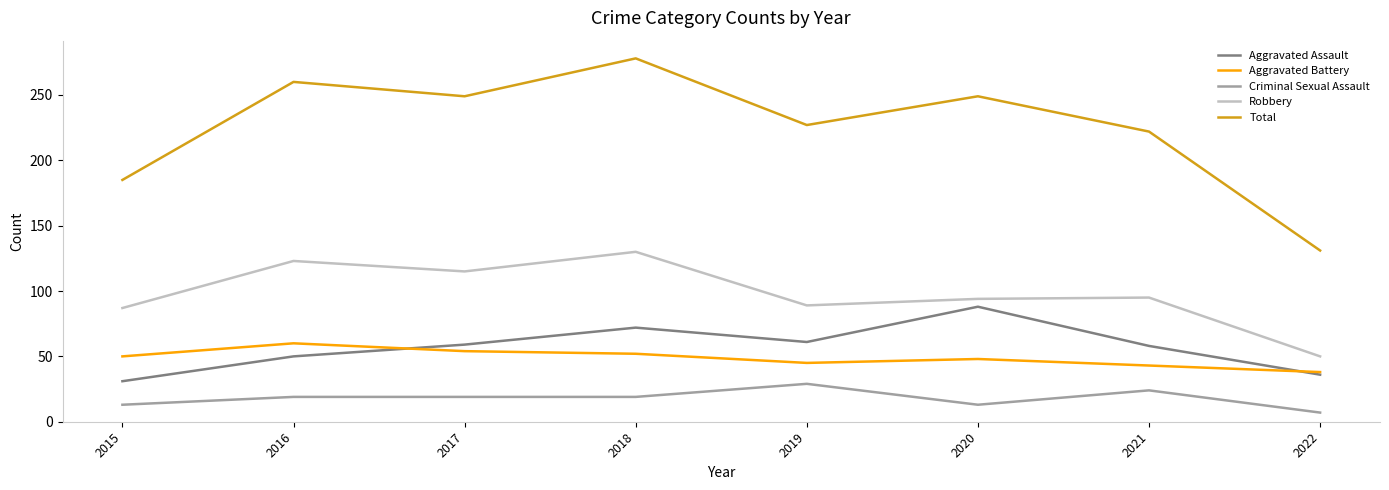

Which series changed the most between 2015 and 2022?

Total